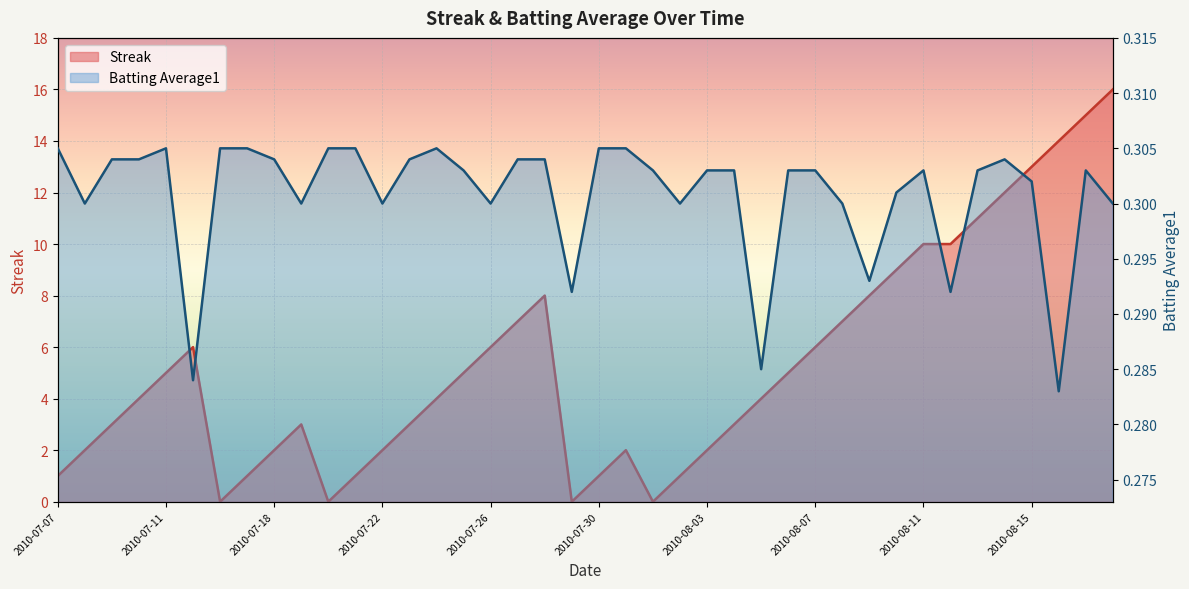

What is the sum of the Streak values at 2010-08-05 and 2010-08-08?

11.0